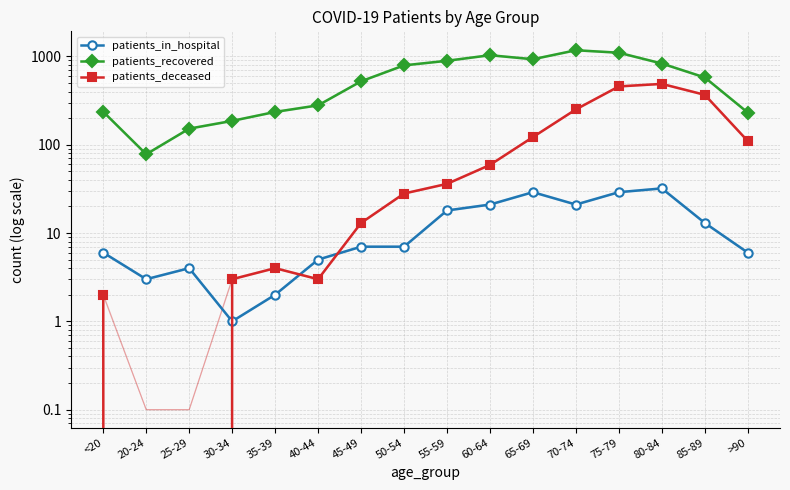

At which category is the sum across all series the highest?

75-79